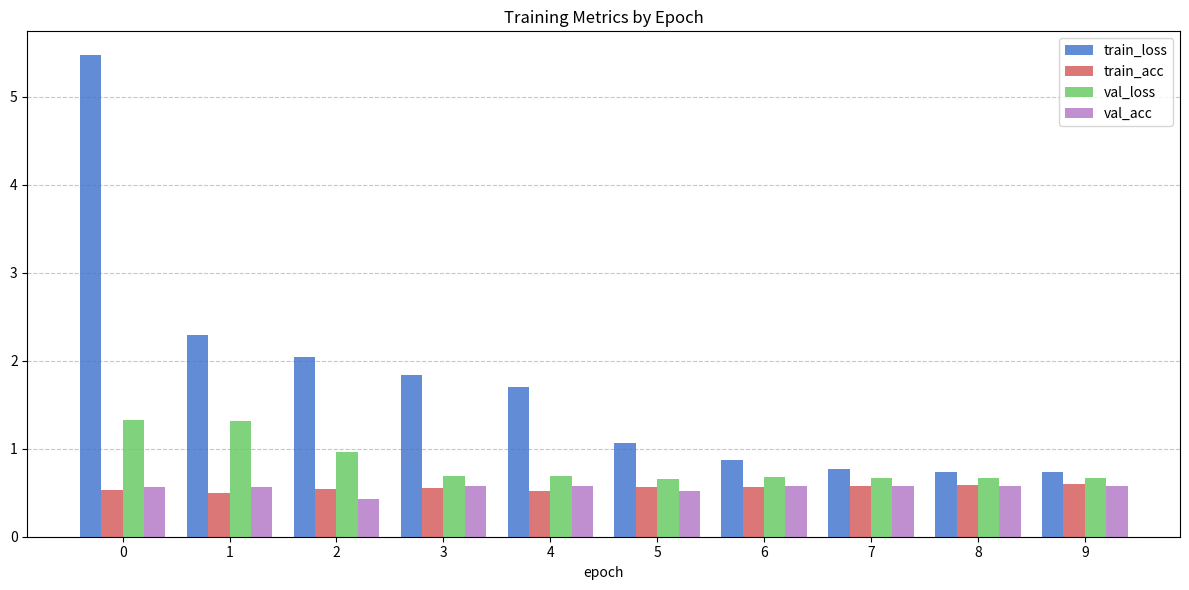

At how many categories does at least one series exceed 4?

1